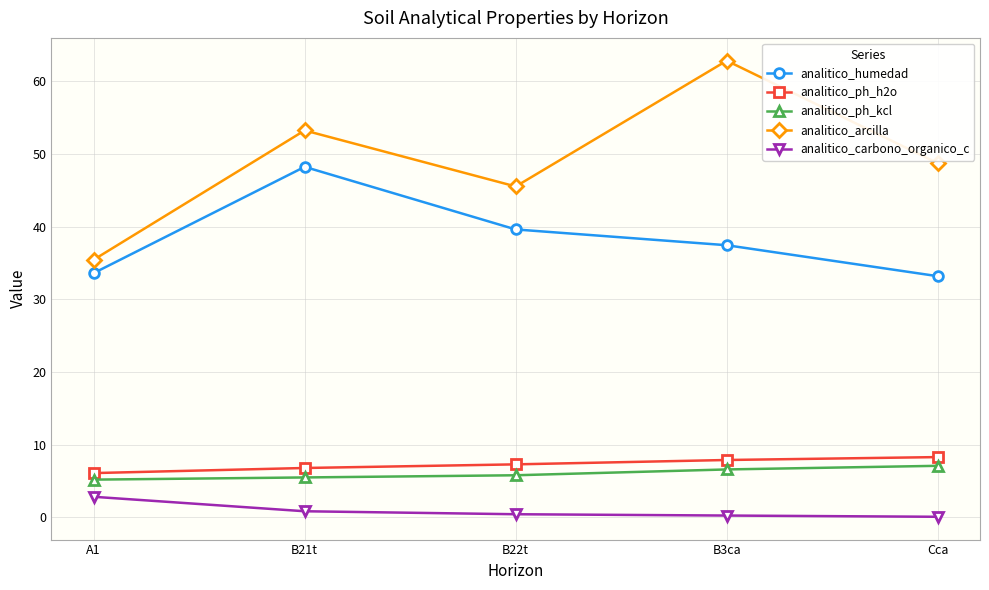

What is the sum of all analitico_ph_kcl values?

30.2